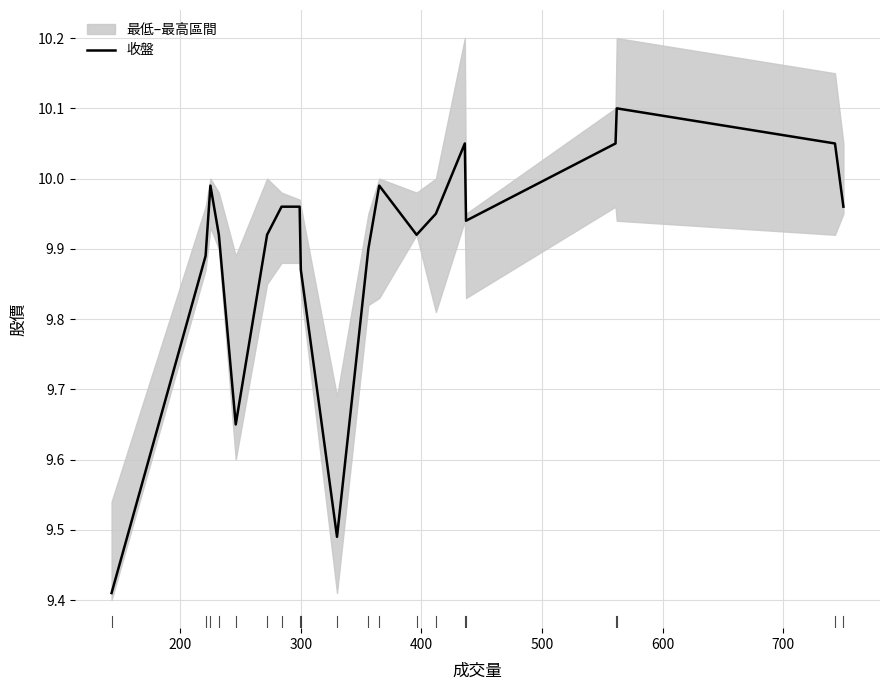

What is the difference between the maximum and second lowest values?

0.6